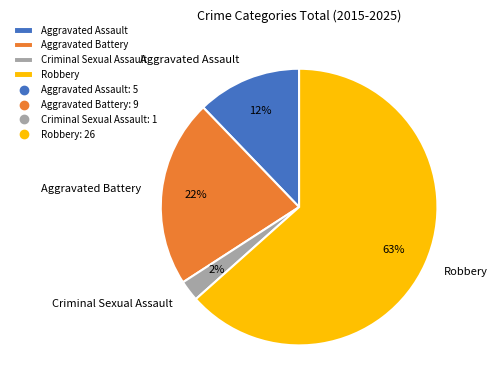

True or false: Aggravated Battery accounts for 9% of the total.

False